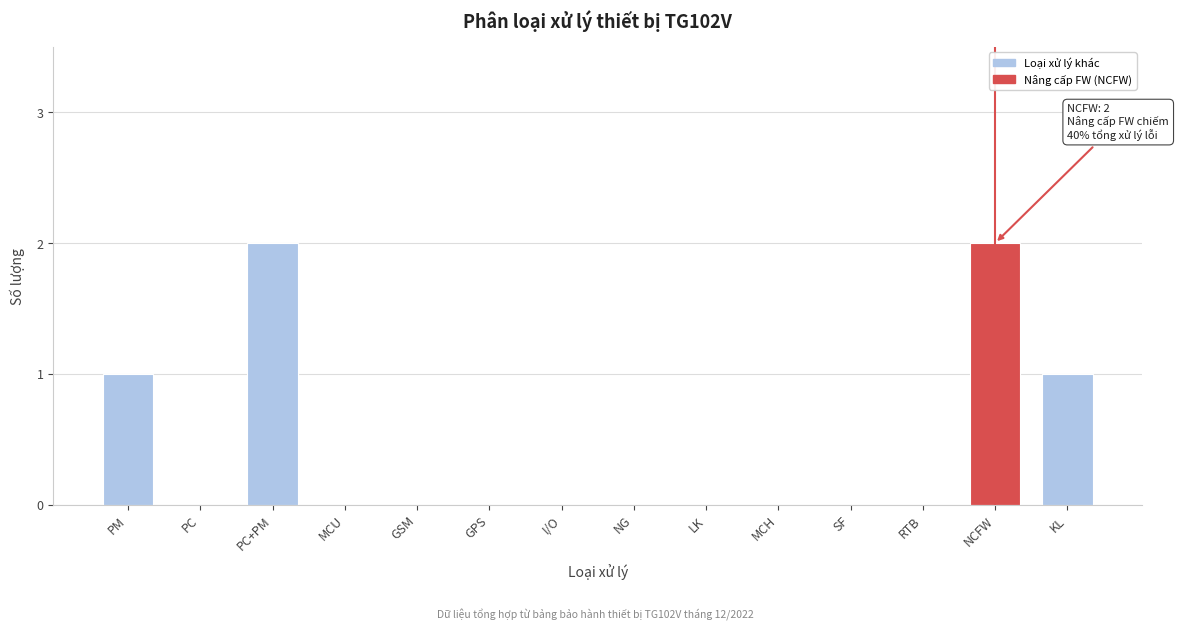

Reading left to right, extract all data points from this chart.

PM=1	PC=0	PC+PM=2	MCU=0	GSM=0	GPS=0	I/O=0	NG=0	LK=0	MCH=0	SF=0	RTB=0	NCFW=2	KL=1